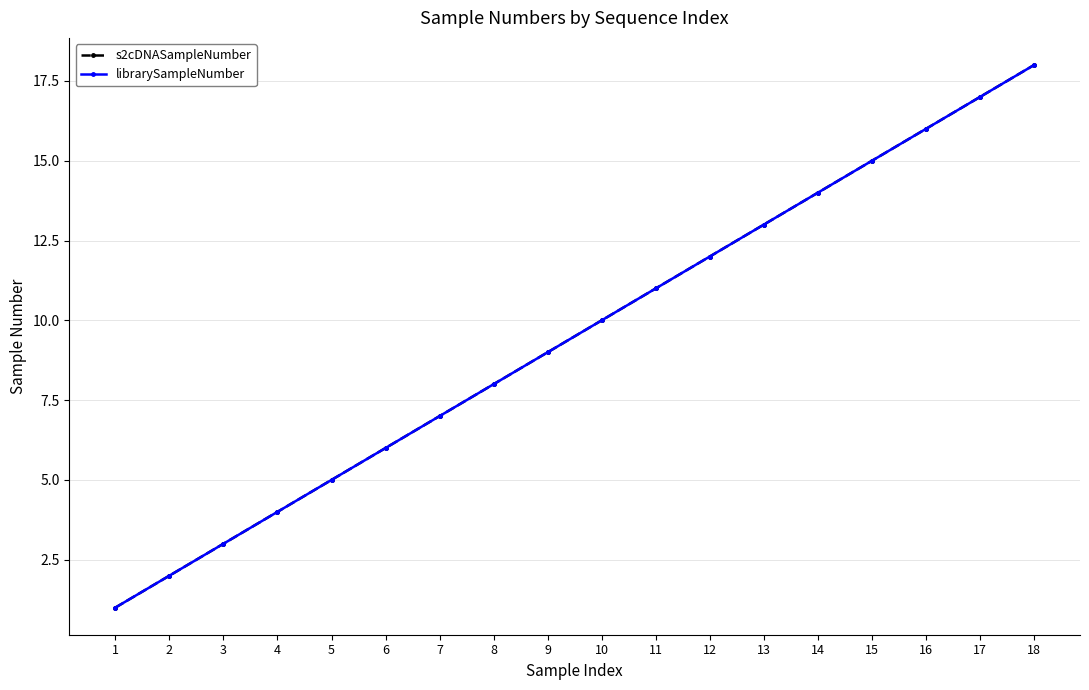

Which category has the highest value across all series?

18